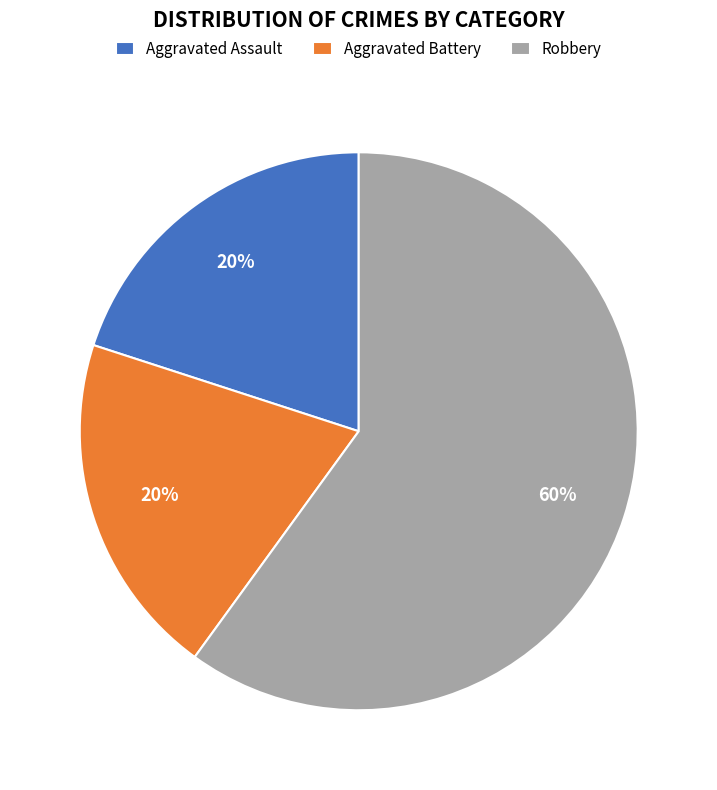

To the nearest percent, what is the difference between the Robbery and Aggravated Battery slice percentages?

40%